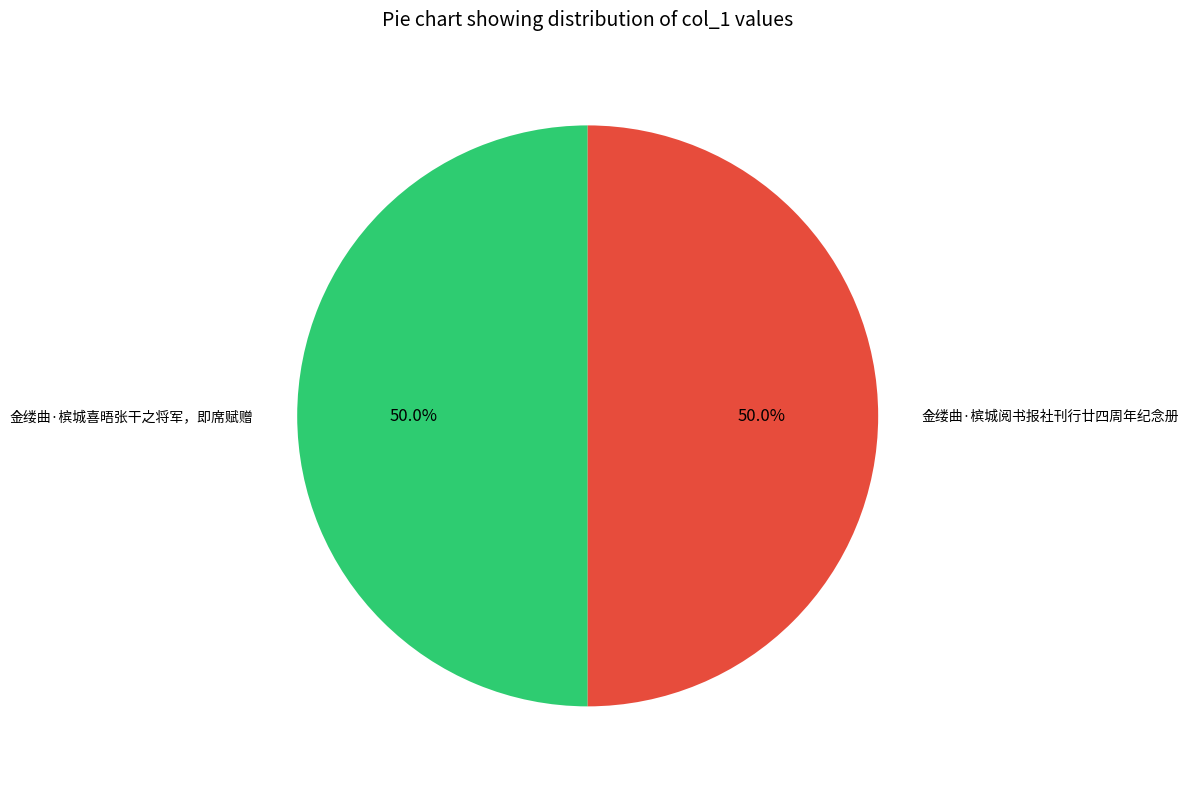

What is the ratio of the value at 金缕曲·槟城喜晤张干之将军，即席赋赠 to the value at 金缕曲·槟城阅书报社刊行廿四周年纪念册?

1.0